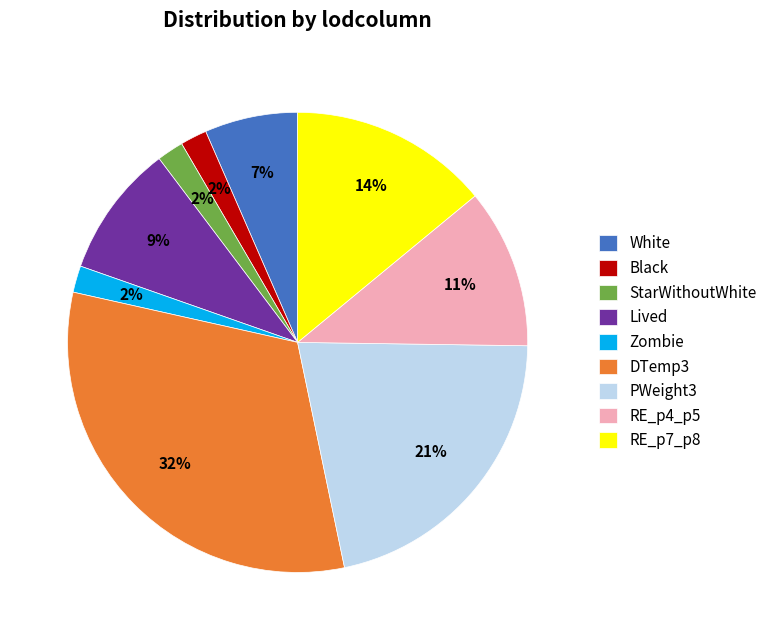

Does DTemp3 represent more than half of the total?

No